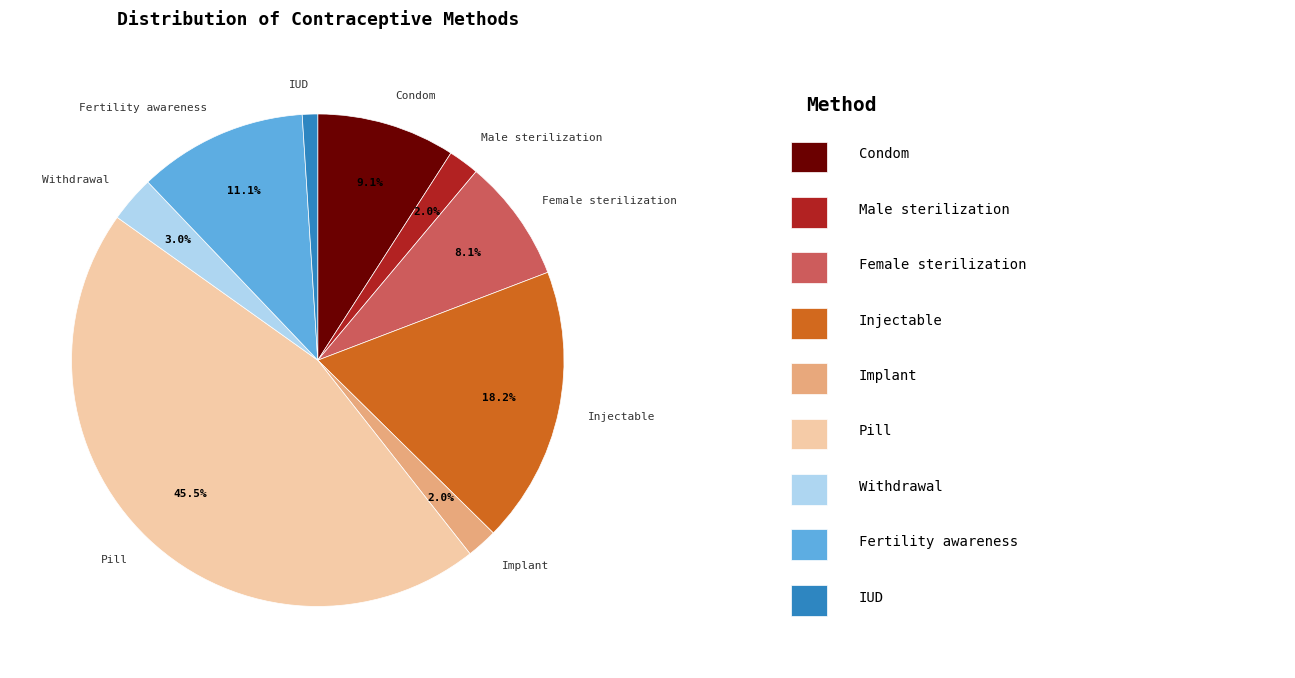

Which slice is the smallest?

IUD